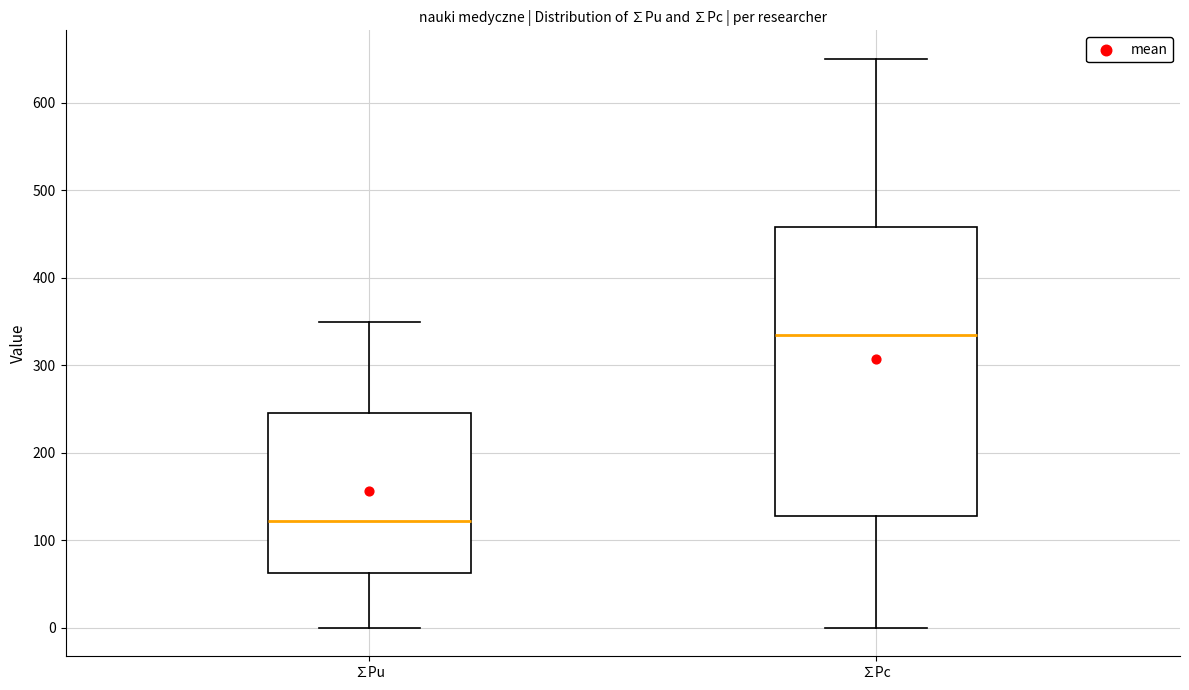

Comparing the boxes themselves (not the whiskers), which one is the tallest?

∑Pc